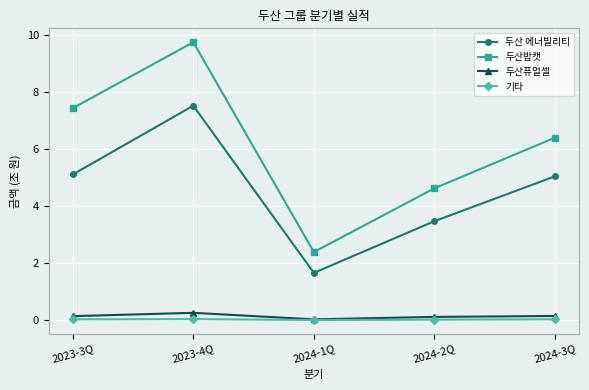

What is the total value across all series at 2024-1Q?

4.1